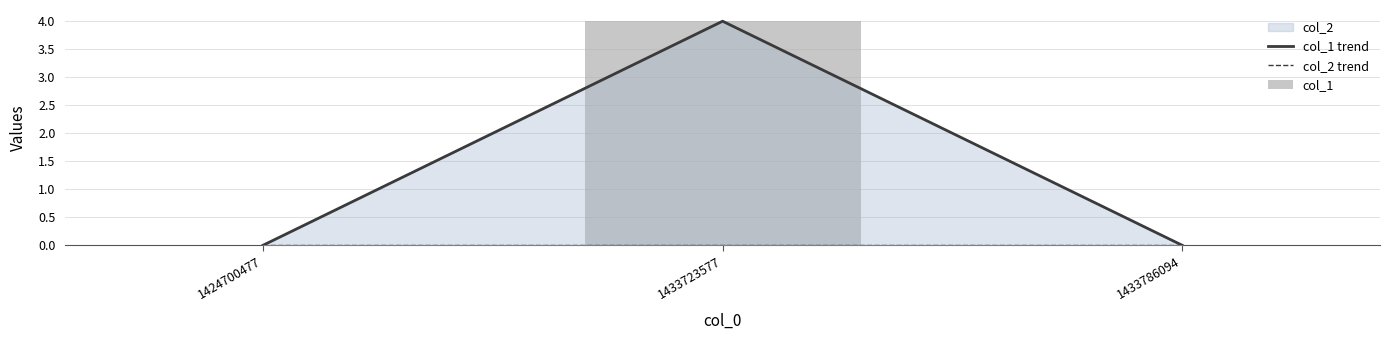

True or false: col_2 trend has a value of 0 at 1433786094.

True